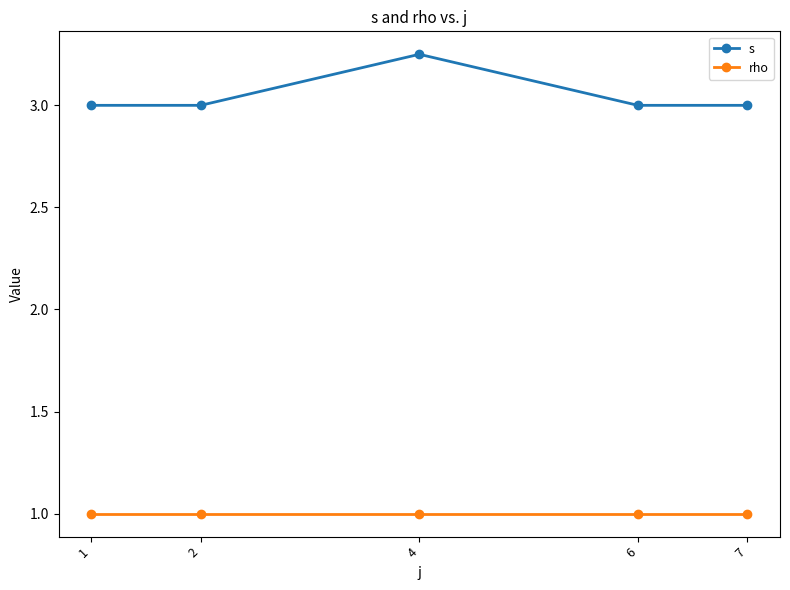

Read the s value at 7.

3.0